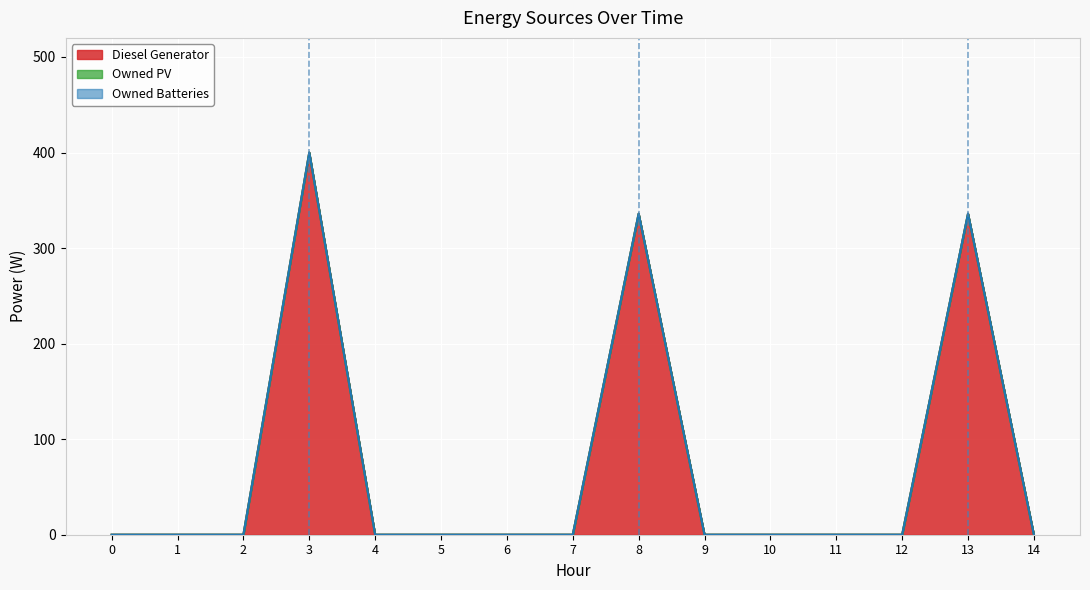

Does the chart display data point markers on the line(s)?

No